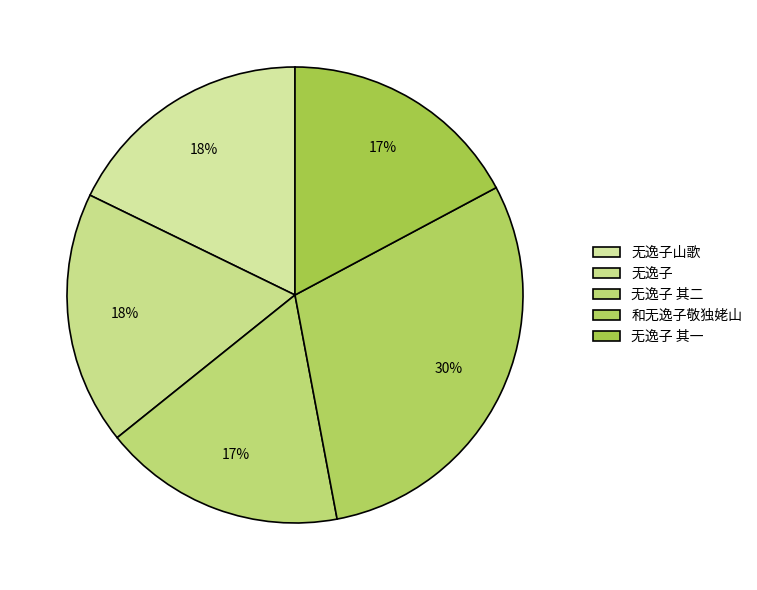

Approximately how many times larger is the value at 和无逸子敬独姥山 compared to 无逸子 其二?

1.7